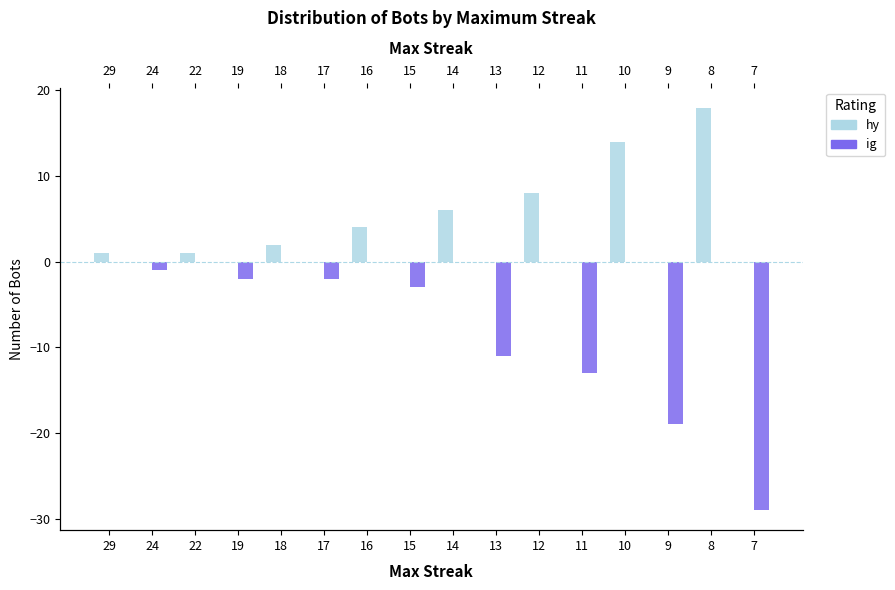

Reading right to left, extract all data points from this chart.

hy: 7=0	8=18	9=0	10=14	11=0	12=8	13=0	14=6	15=0	16=4	17=0	18=2	19=0	22=1	24=0	29=1
ig: 7=-29	8=0	9=-19	10=0	11=-13	12=0	13=-11	14=0	15=-3	16=0	17=-2	18=0	19=-2	22=0	24=-1	29=0